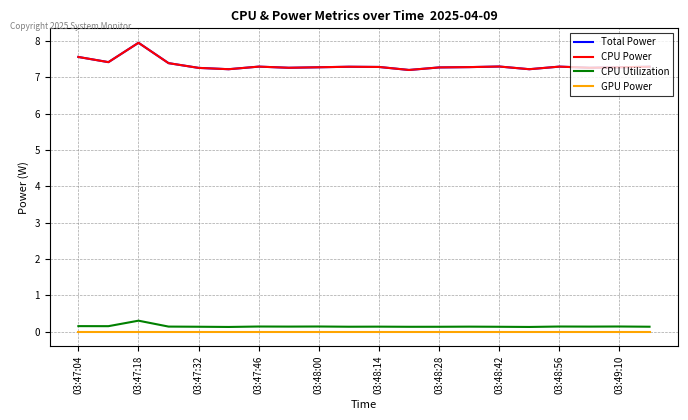

Which series has the largest total across all categories?

Total Power